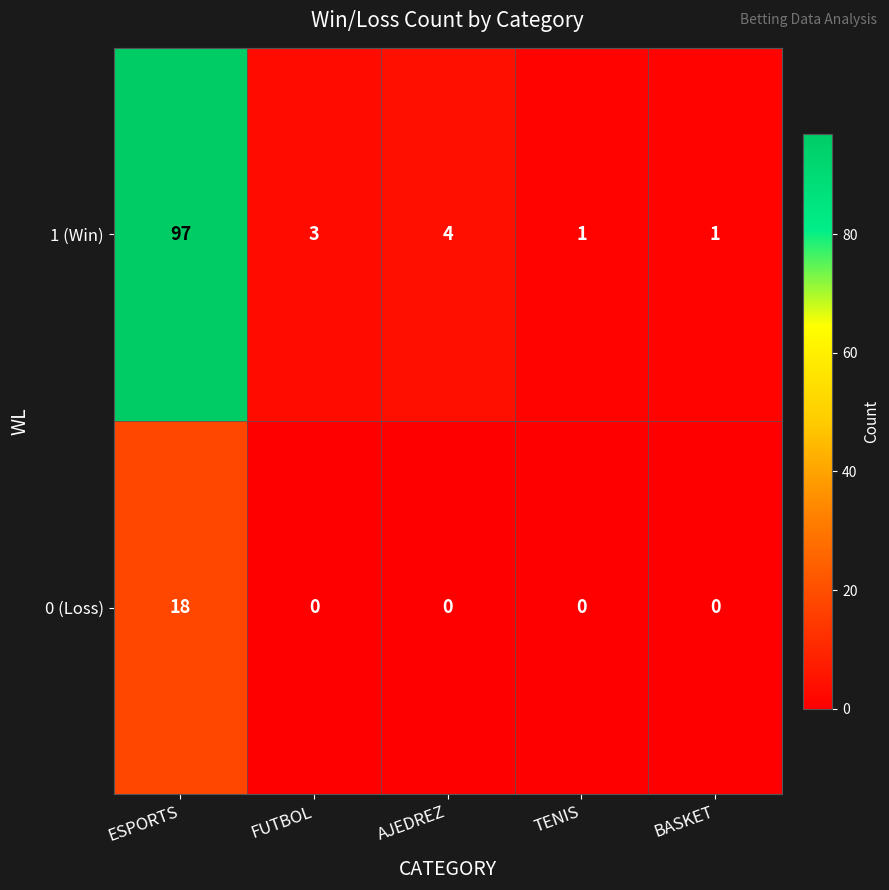

How many categories are shown in the chart?

5